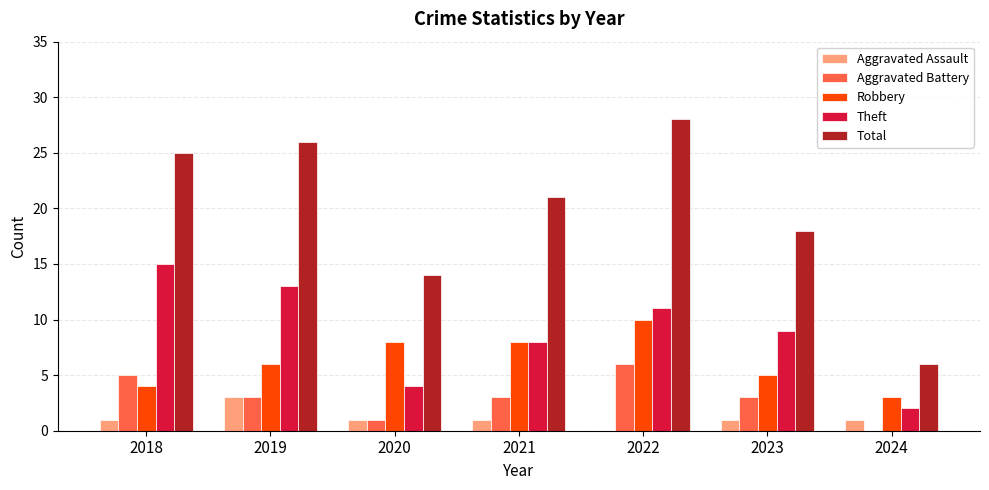

At which category is the sum across all series the highest?

2022